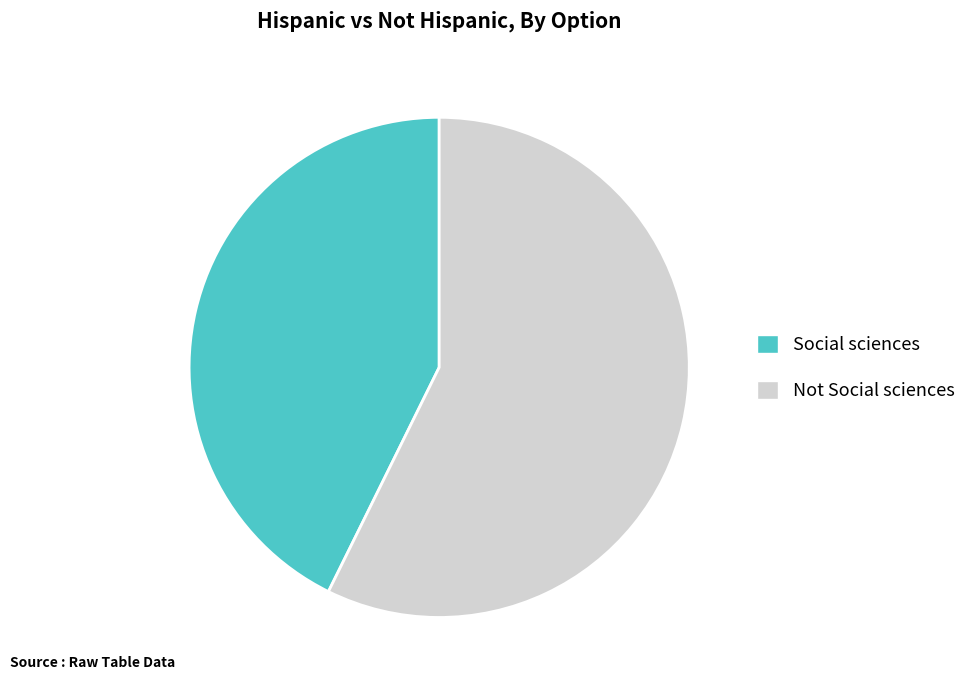

Which category accounts for the majority?

Not Social sciences